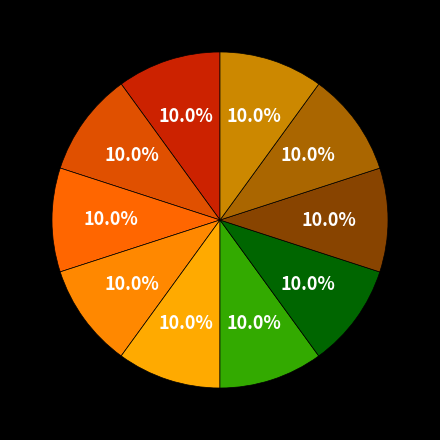

Which slice is the largest?

Area 9